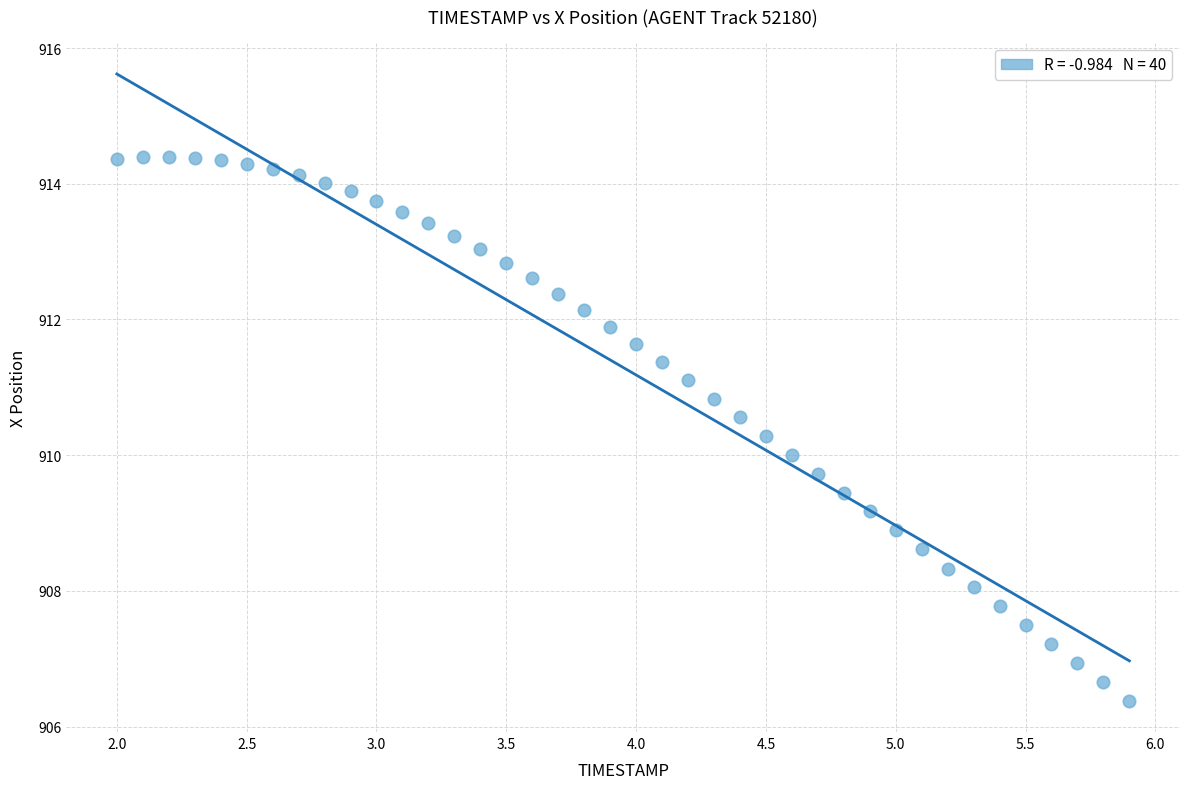

What is the range of Y values (max minus min)?

8.0